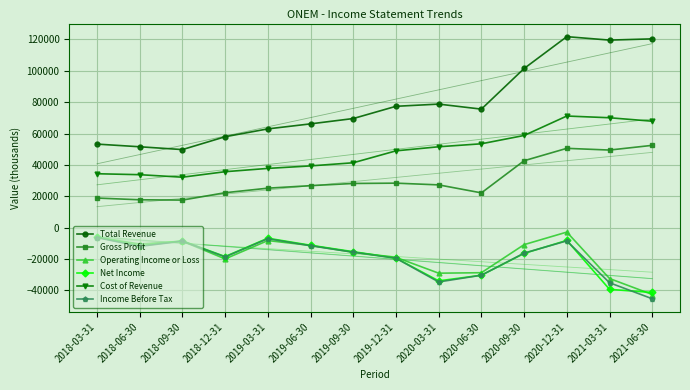

What is the sum of the Gross Profit values at 2020-06-30 and 2020-09-30?

64900